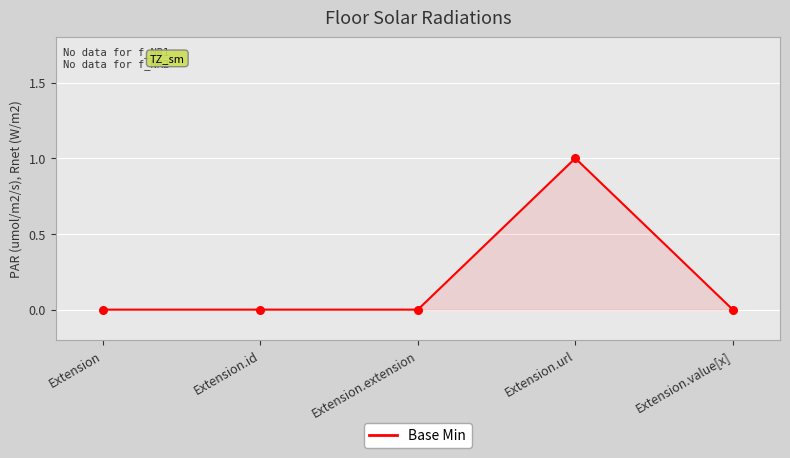

What is the change in value from Extension.id to Extension.url?

+1